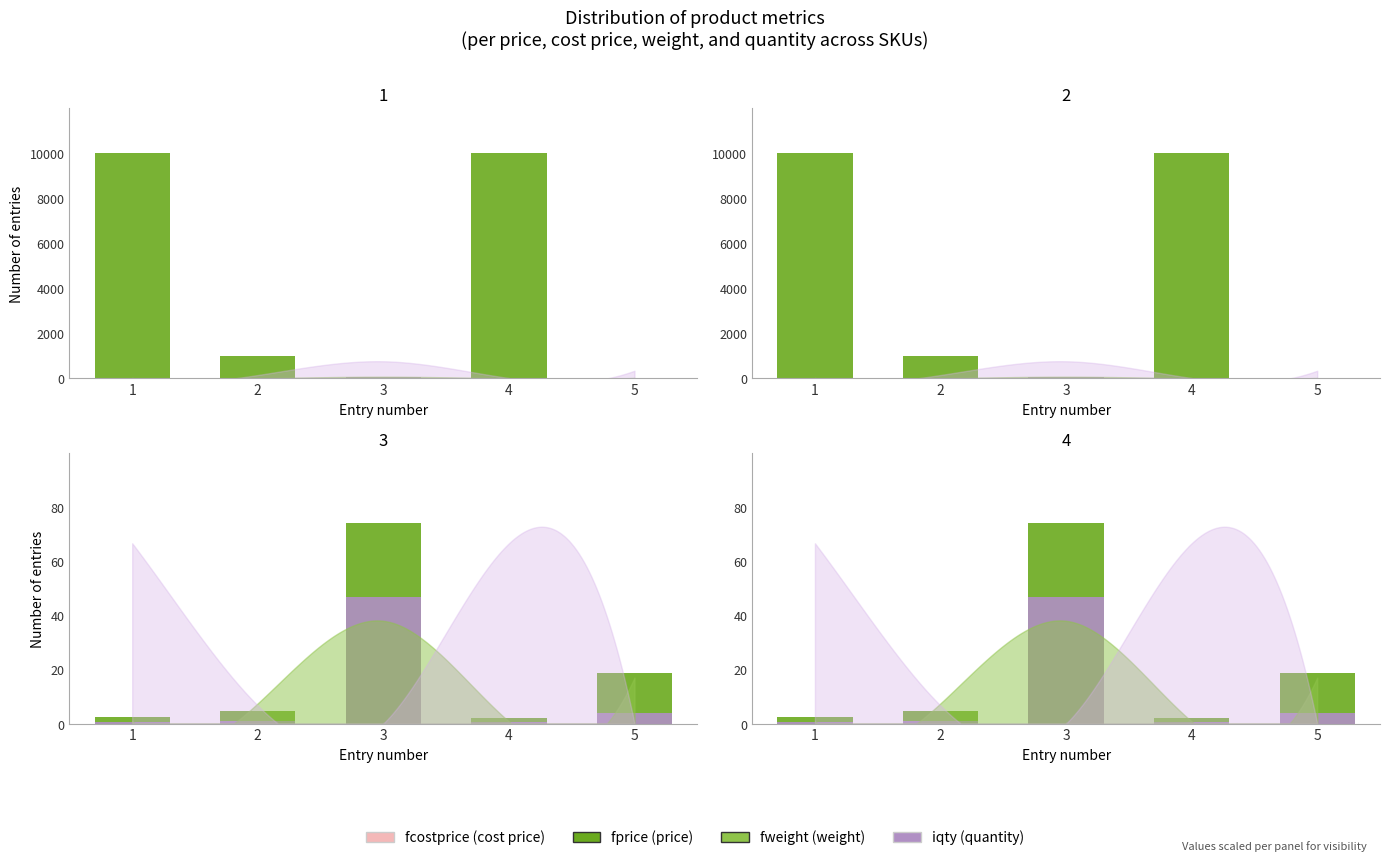

What is the value of the fcostprice bar at the 1st from the left?

0.7